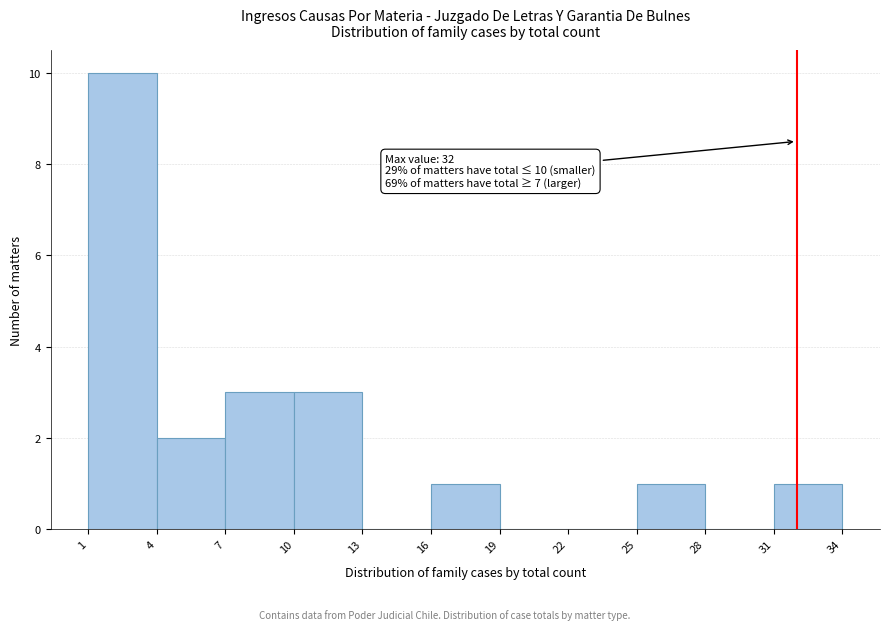

Over which range of the x-axis is the bar tallest?

1 to 4